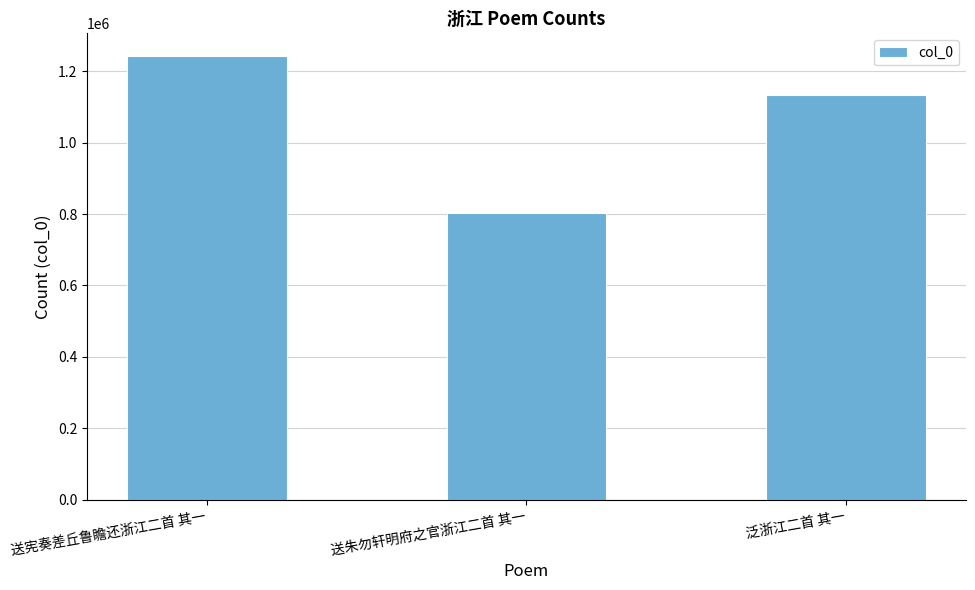

List the labels in order of value, smallest first.

送朱勿轩明府之官浙江二首 其一, 泛浙江二首 其一, 送宪奏差丘鲁瞻还浙江二首 其一